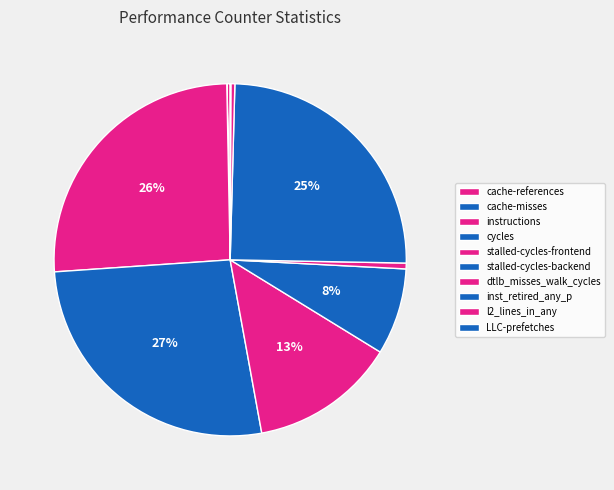

Is there any slice that represents more than half of the pie?

No